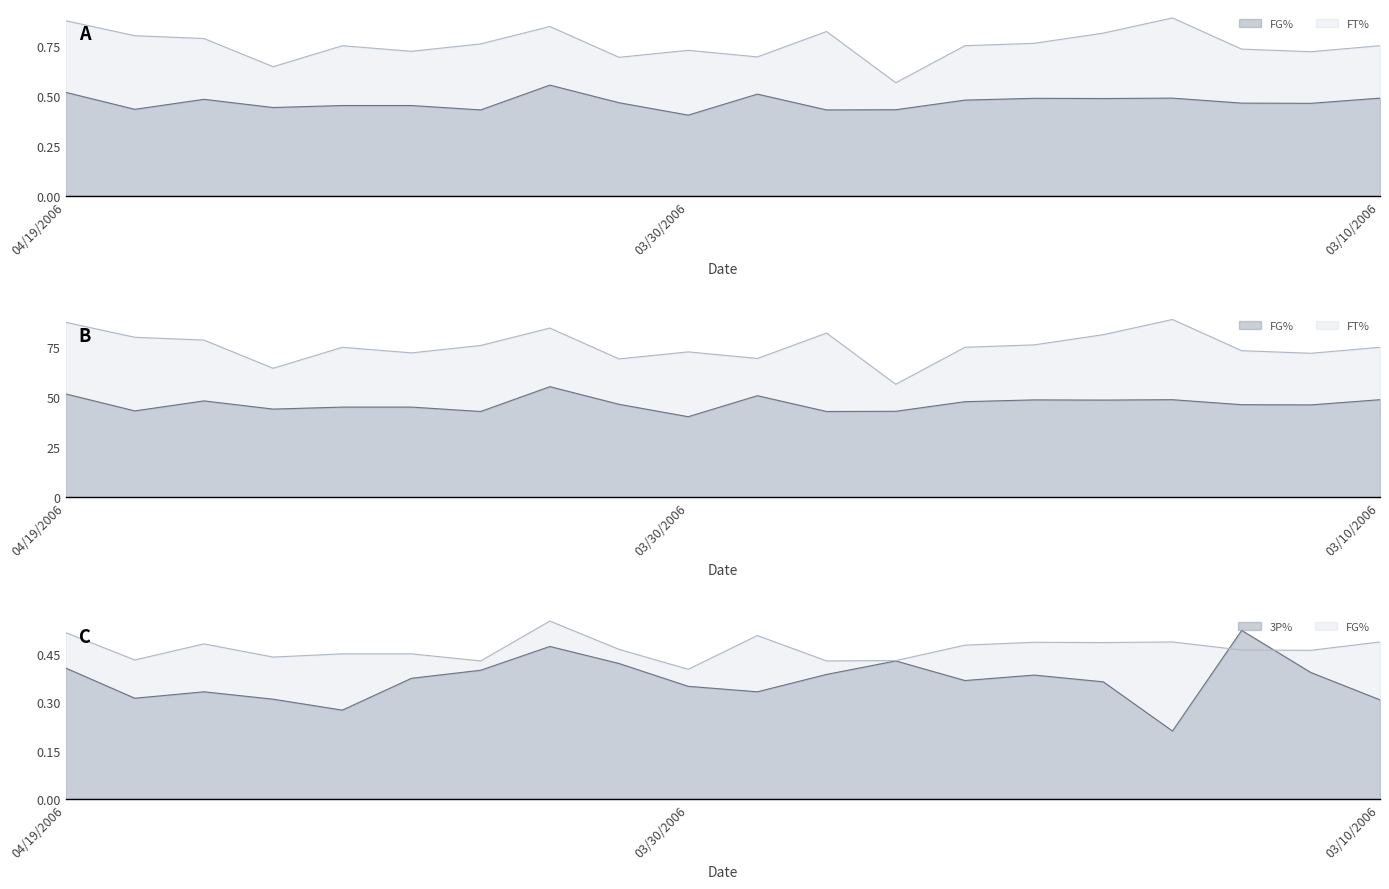

The 3P% series shows 0.1 at 7. True or false?

False